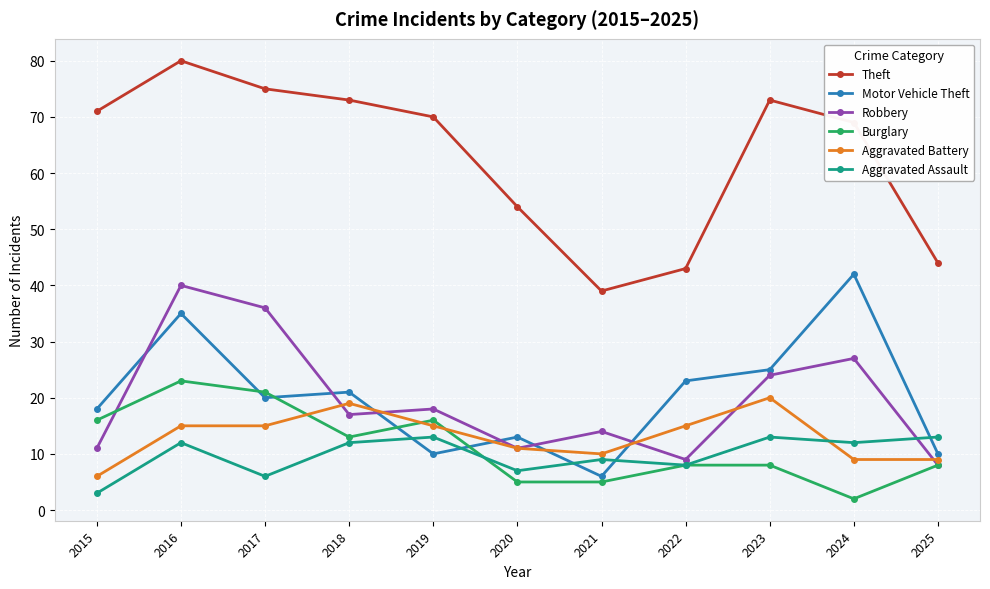

At which label does Burglary reach its minimum?

2024